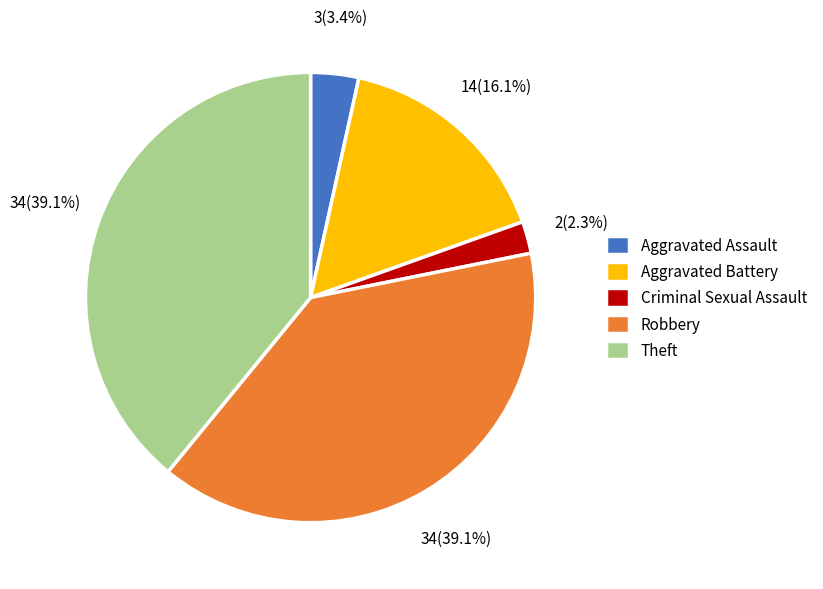

Is the sum of Criminal Sexual Assault and Robbery greater than half?

No